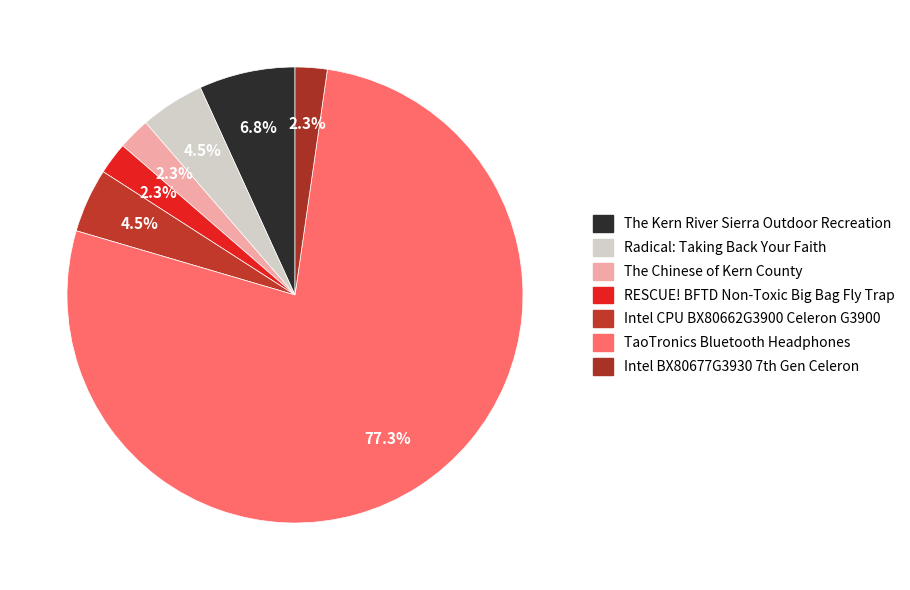

The The Chinese of Kern County slice represents 1% of the pie. True or false?

False